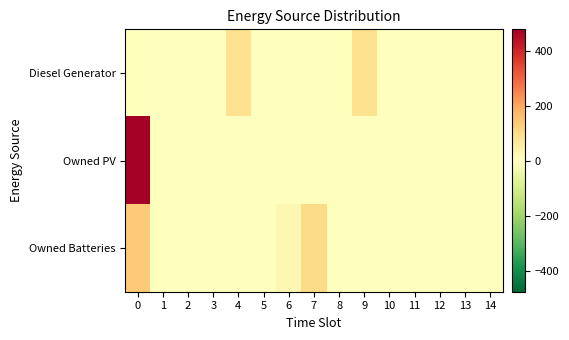

Rank the series at 14 from lowest to highest value.

row_0, row_1, row_2